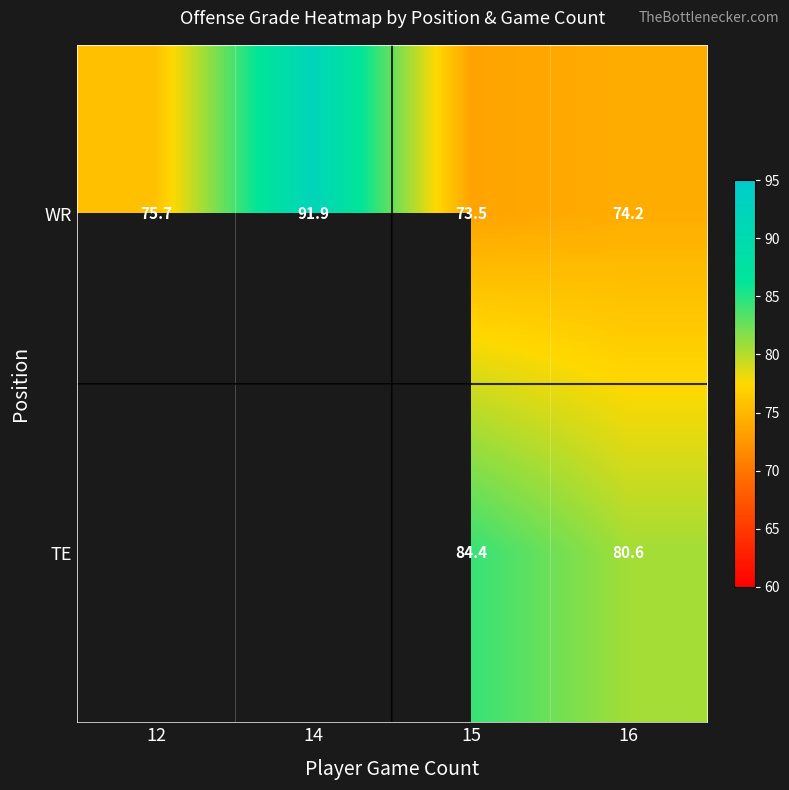

Is the value of WR at 12 greater than the value of TE at 16?

No